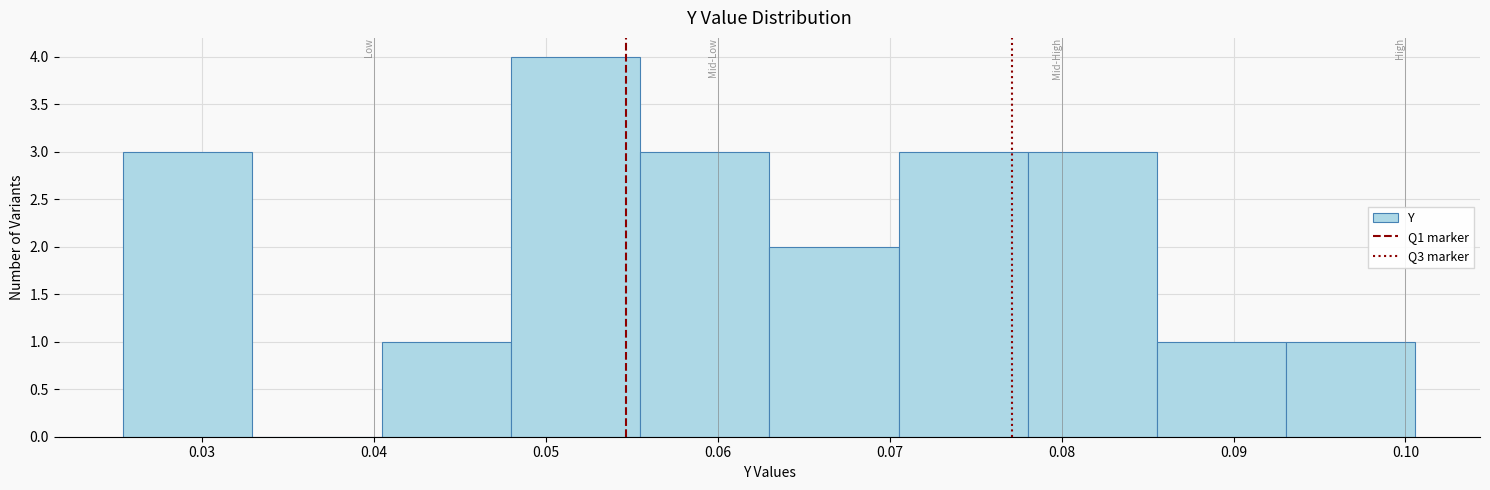

Reading left to right, list every bar in this chart as the range it spans on the x-axis followed by its height. Neither the bar edges nor the heights are printed on the chart, so give them approximately, as read against the axes.

0.025 to 0.033: 3
0.033 to 0.040: 0
0.040 to 0.048: 1
0.048 to 0.055: 4
0.055 to 0.063: 3
0.063 to 0.071: 2
0.071 to 0.078: 3
0.078 to 0.086: 3
0.086 to 0.093: 1
0.093 to 0.101: 1